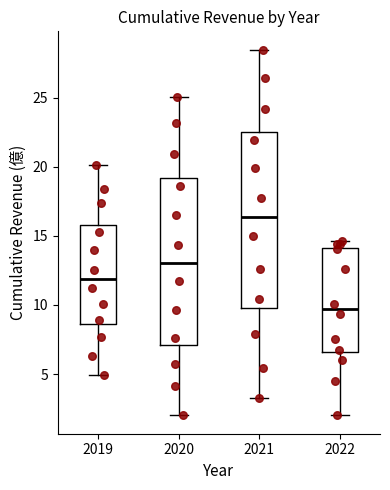

Where does the lower whisker of the box at x = 2022 end on the y-axis? The values are not printed on the chart, so give them approximately, as read against the axis.

2.0